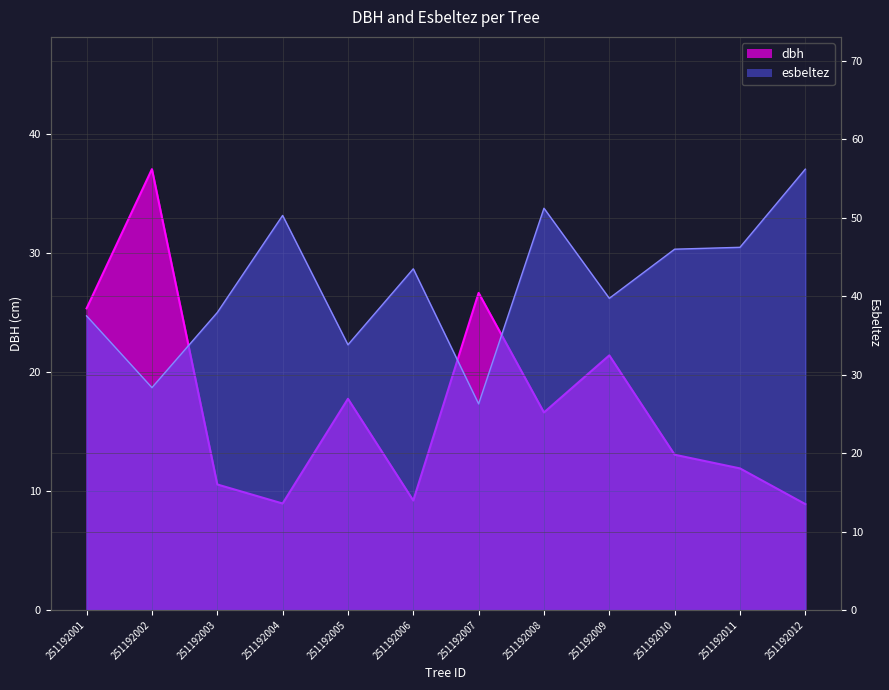

Reading left to right, what are all the values shown in this chart?

dbh: 25.4	37.0	10.6	8.9	17.8	9.2	26.6	16.6	21.4	13.1	11.9	8.9
esbeltez: 37.5	28.3	37.9	50.3	33.8	43.5	26.3	51.2	39.7	46.0	46.2	56.2